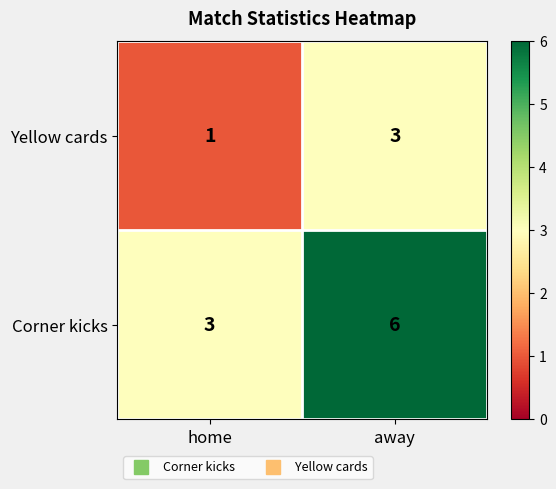

What is the sum of all Yellow cards values?

4